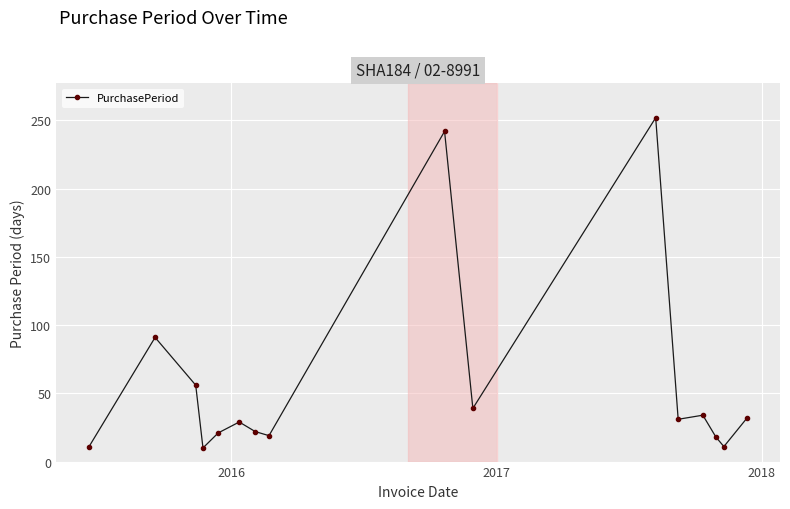

How many interior local valleys (lower than both neighbors) does the data have?

5